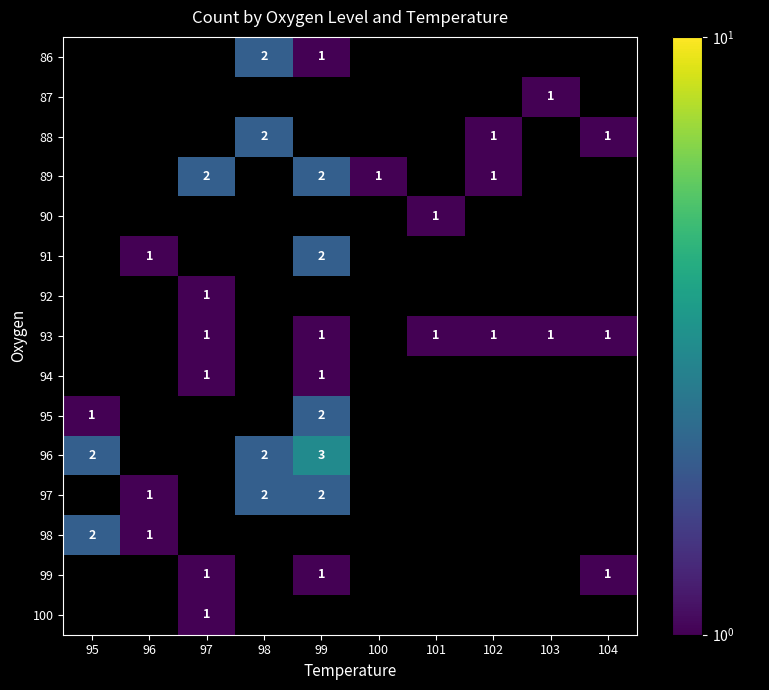

The 100 series shows 0 at 97. True or false?

False